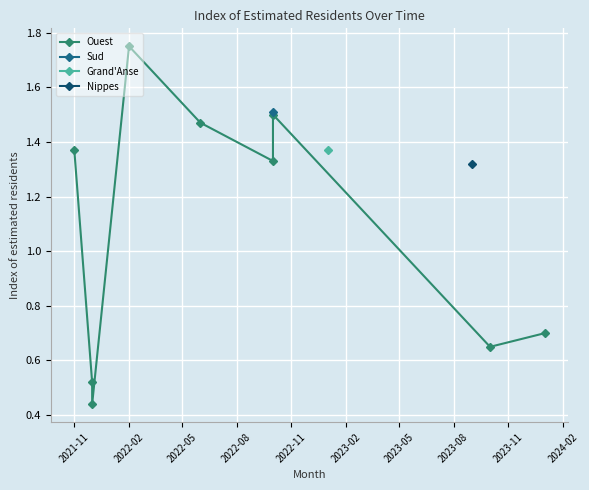

How many points are lower than both their immediate neighbors (excluding endpoints)?

3